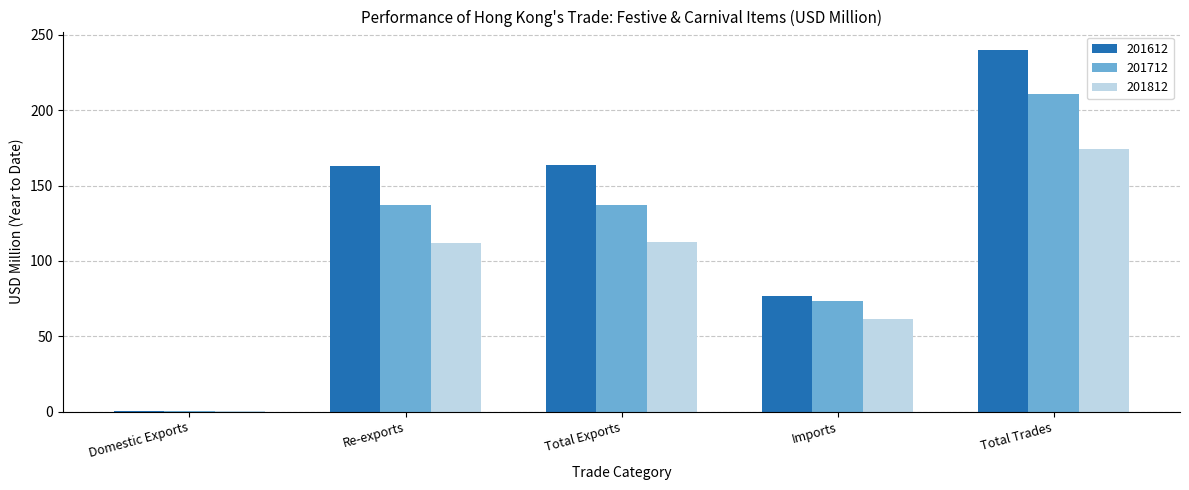

Which category has the highest value across all series?

Total Trades